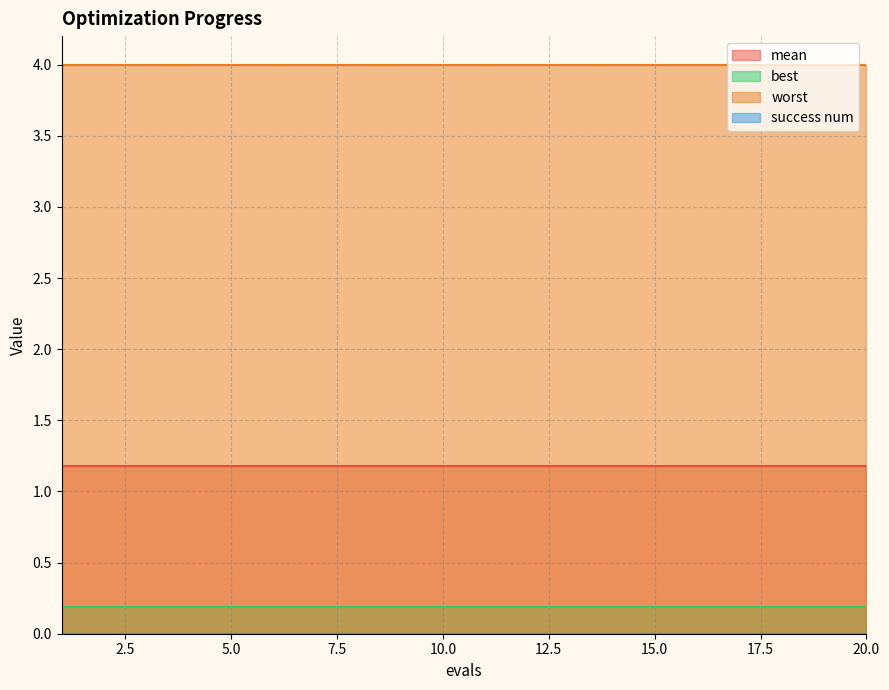

What is the value of the worst point at the 8th from the left?

4.0